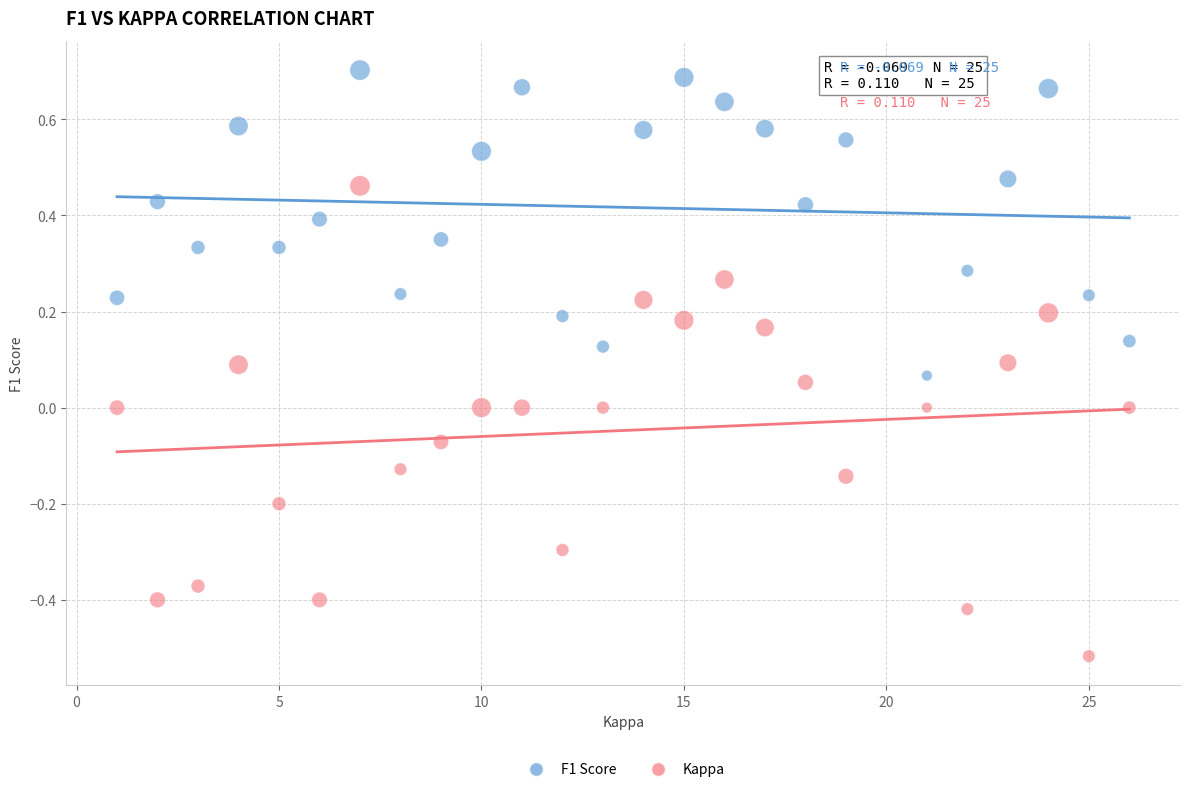

Which series reaches the minimum Y coordinate?

Kappa